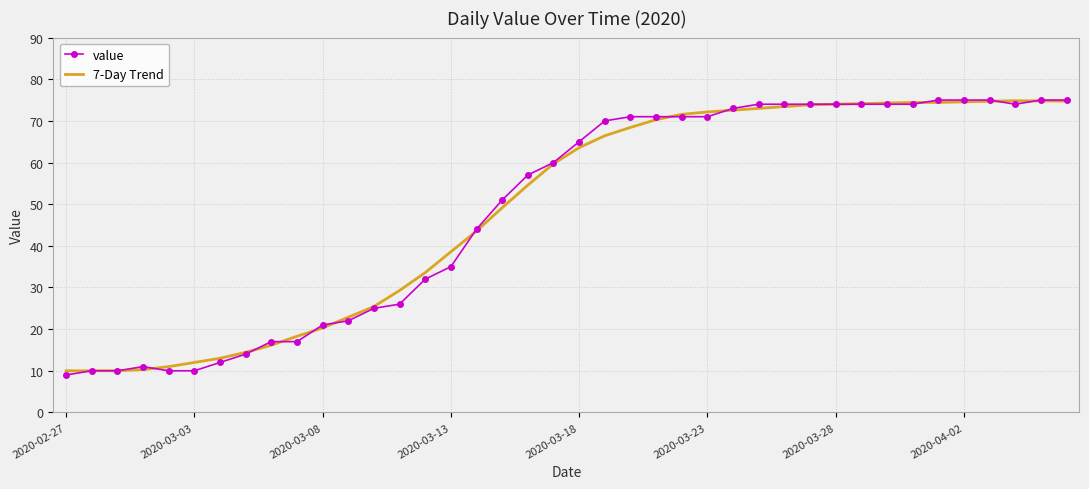

What is the sum of all 7-Day Trend values?

1952.4